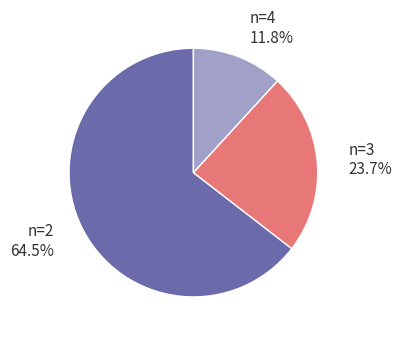

What is the ratio of the value at n=2 to the value at n=3?

2.7